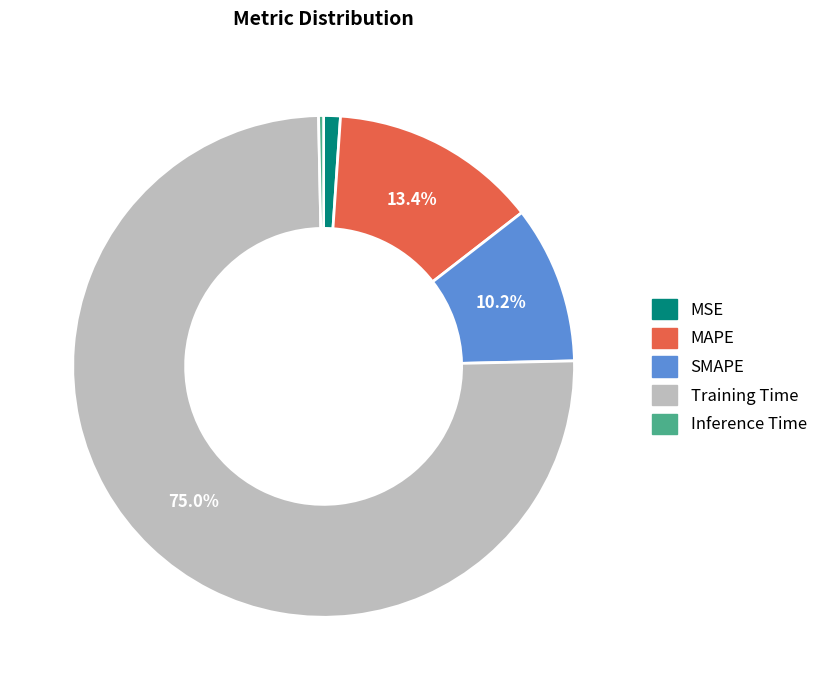

To the nearest percent, what is the difference between the largest and smallest slice percentages?

75%